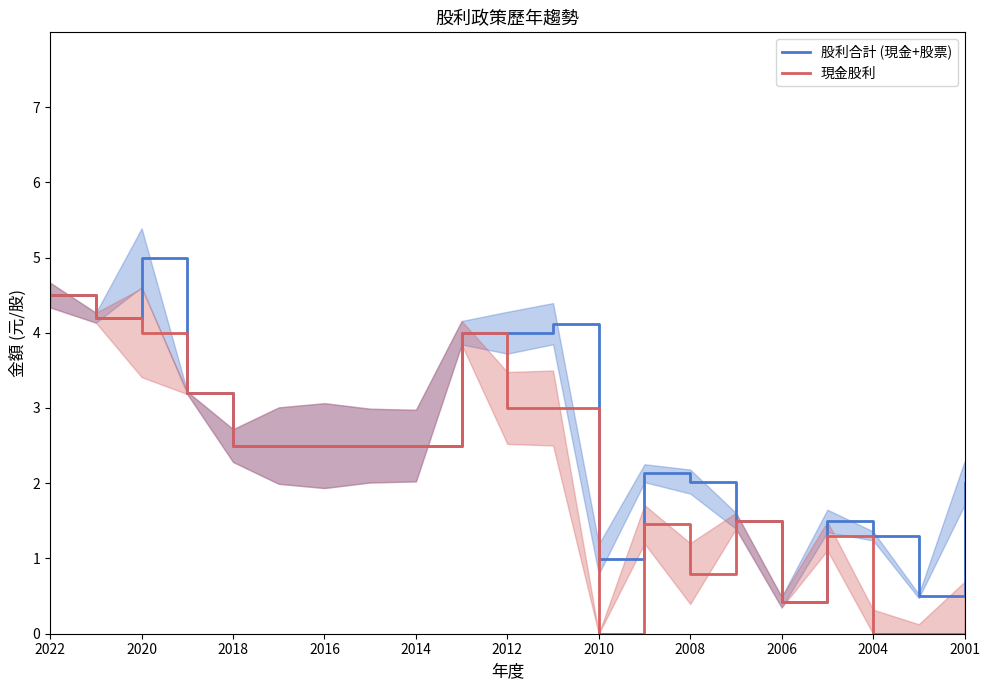

Which category has the highest value in the 股利合計 (現金+股票) series?

2020